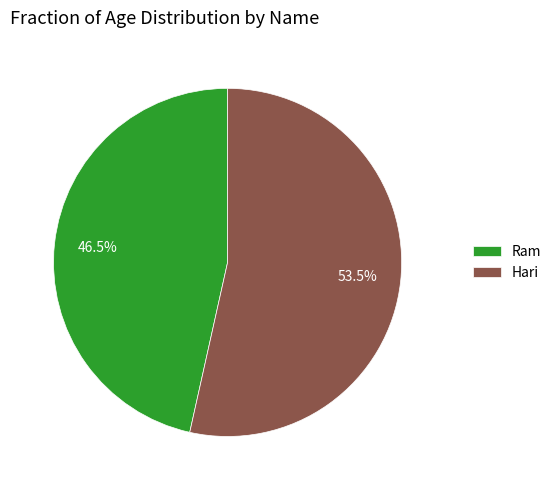

Which category has the smallest portion of the pie?

Ram